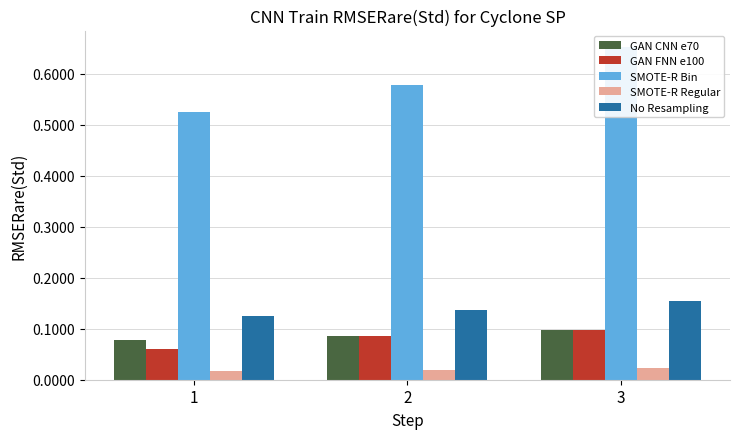

Which series changed the most between 2 and 3?

SMOTE-R Bin